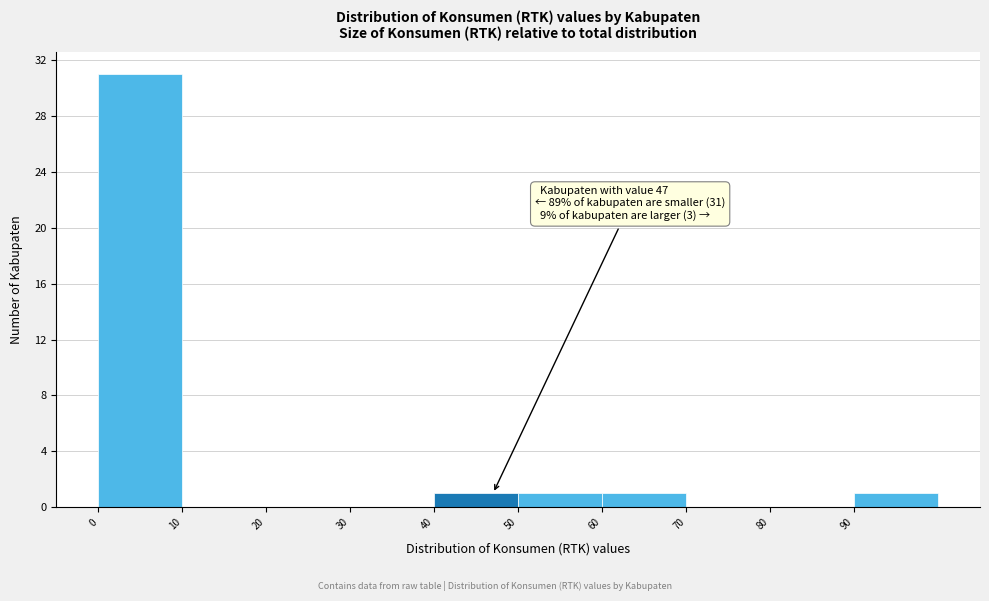

Over which range of the x-axis is the bar tallest?

0 to 10